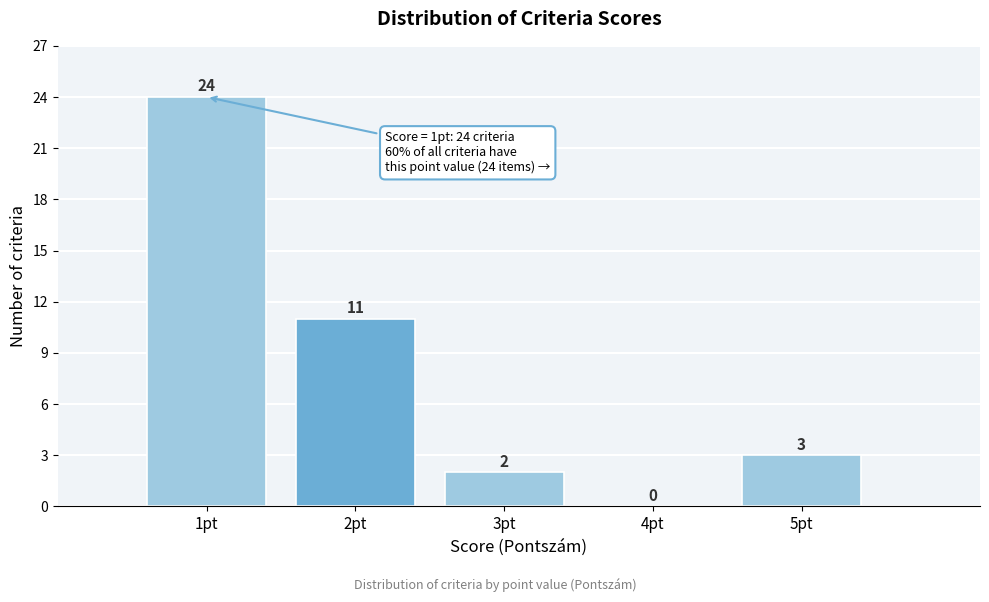

Reading left to right, transcribe this chart: for each bar, give the range it covers on the x-axis and its height.

0.5 to 1.5: 24
1.5 to 2.5: 11
2.5 to 3.5: 2
3.5 to 4.5: 0
4.5 to 5.5: 3